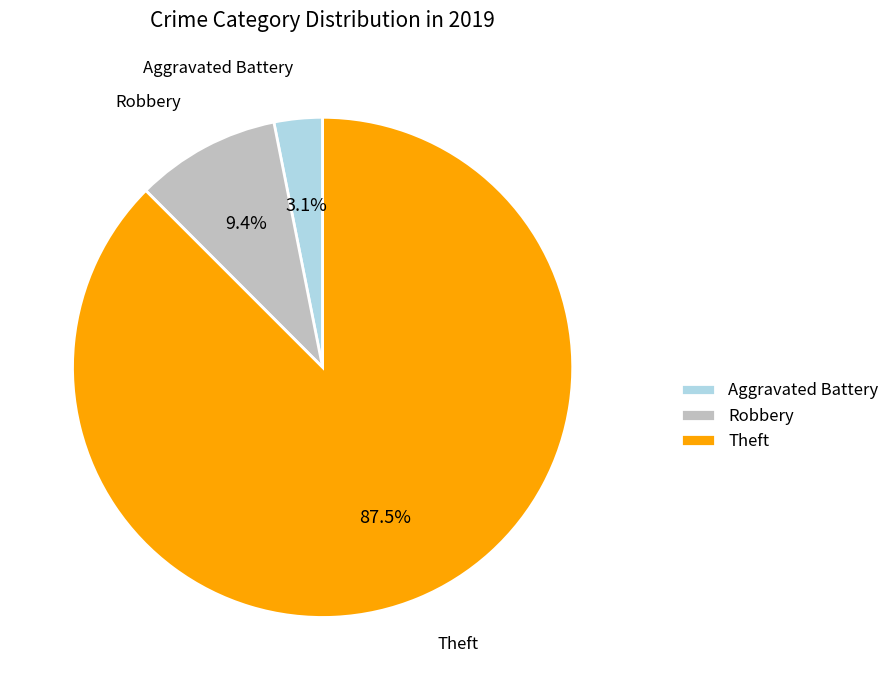

What is the majority slice?

Theft